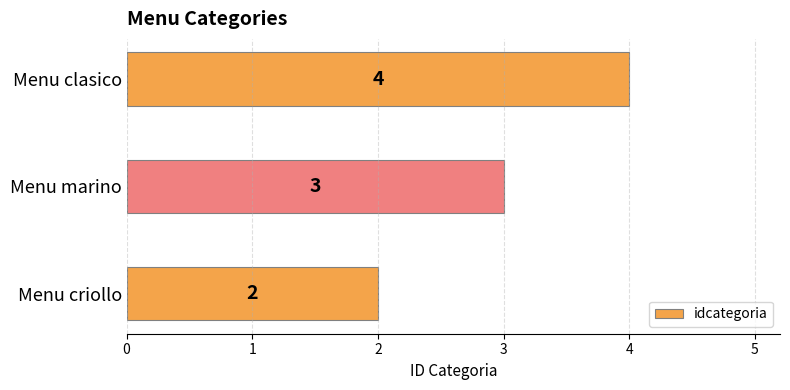

What is the sum of all values?

9